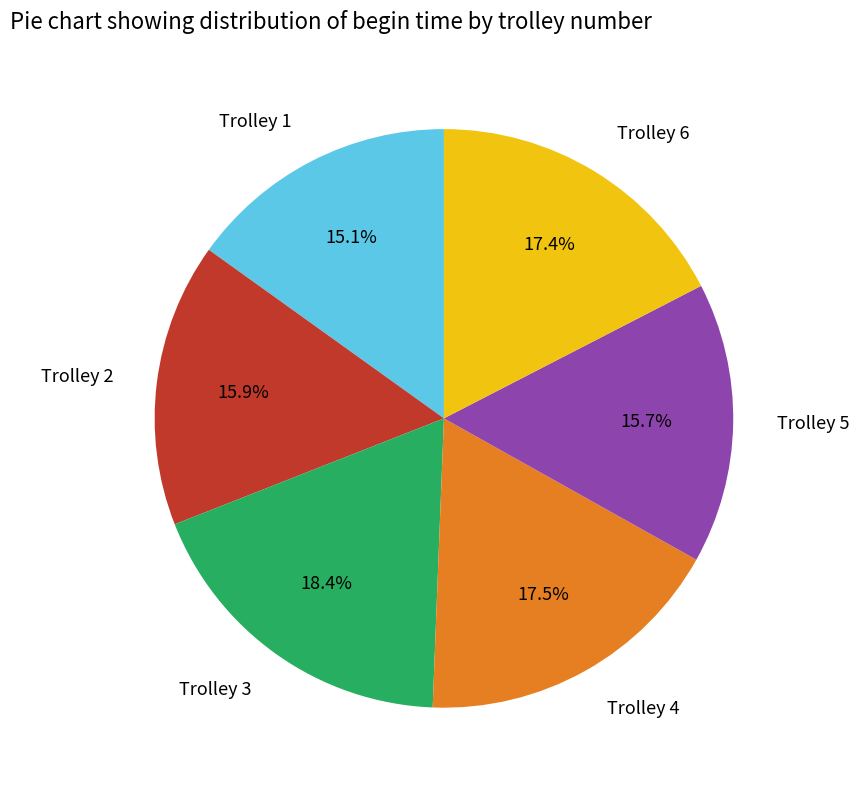

Is the sum of Trolley 6 and Trolley 5 greater than half?

No